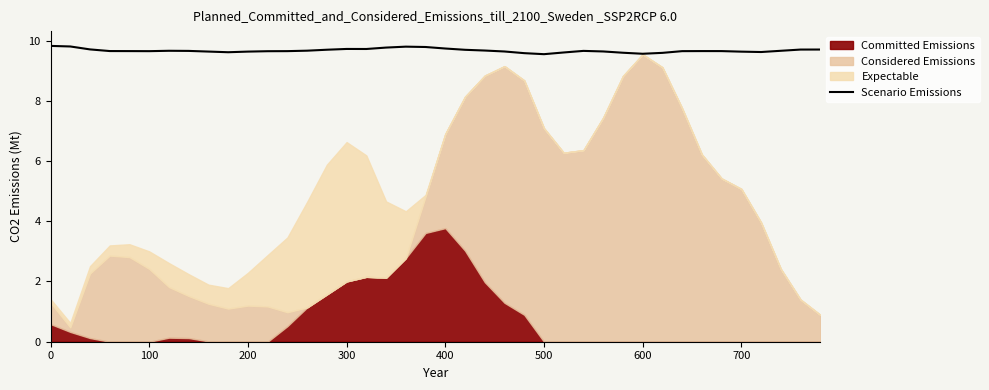

What is the minimum value for Scenario Emissions?

9.5